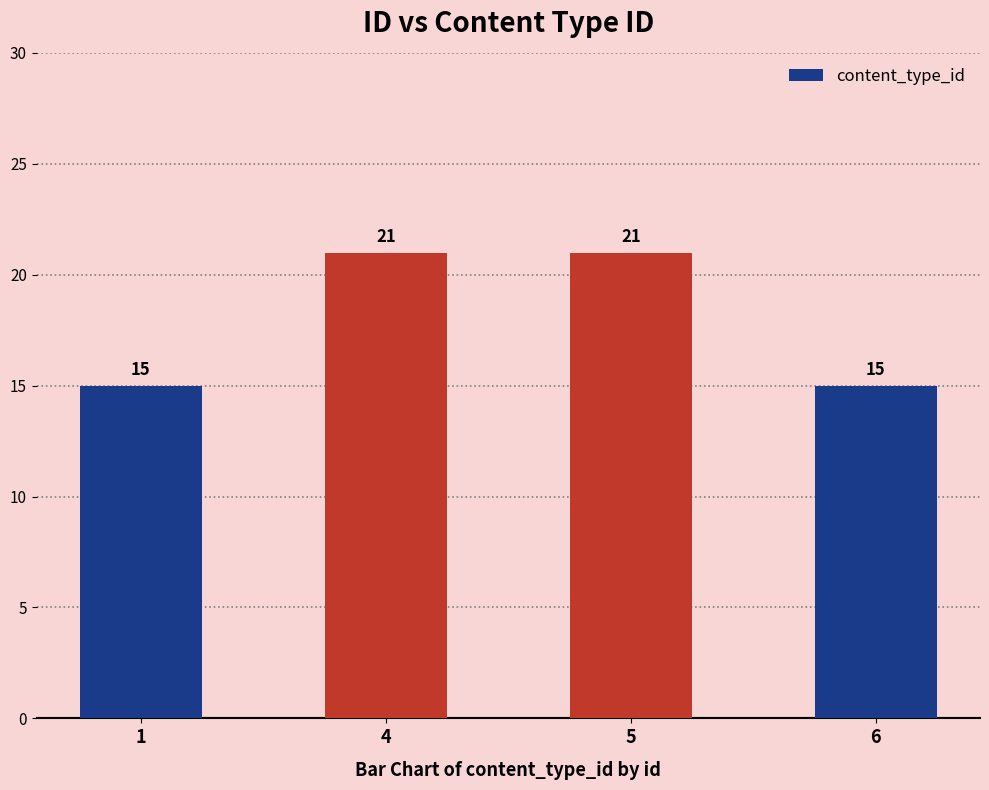

What is the difference between the maximum and minimum values?

6